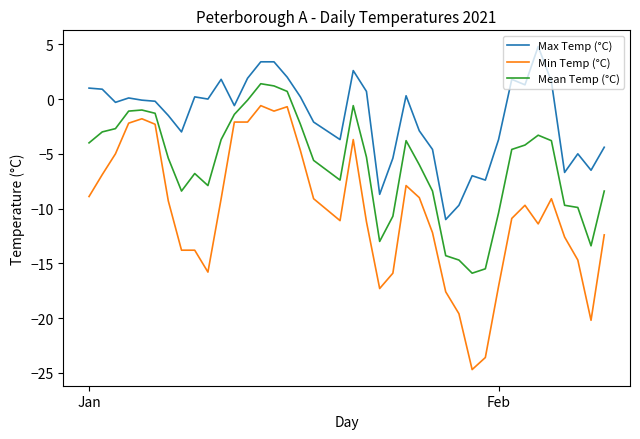

What is the difference between the maximum and minimum values in the Min Temp (°C) series?

24.1